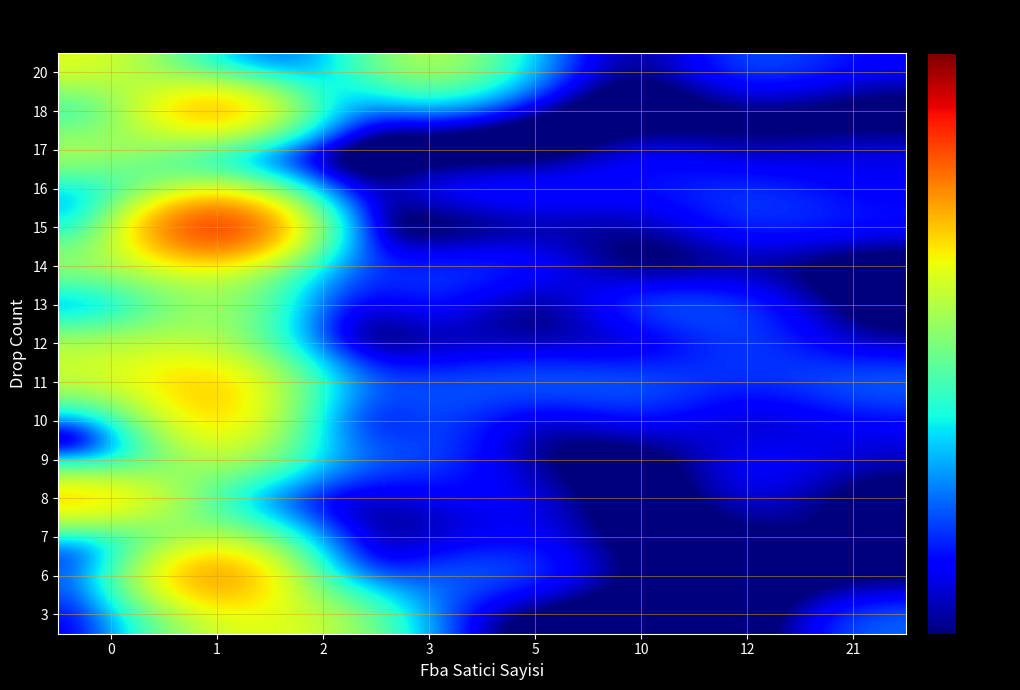

Rank the series at 12 from lowest to highest value.

3, 6, 18, 7, 10, 17, 14, 11, 8, 9, 15, 16, 13, 12, 20